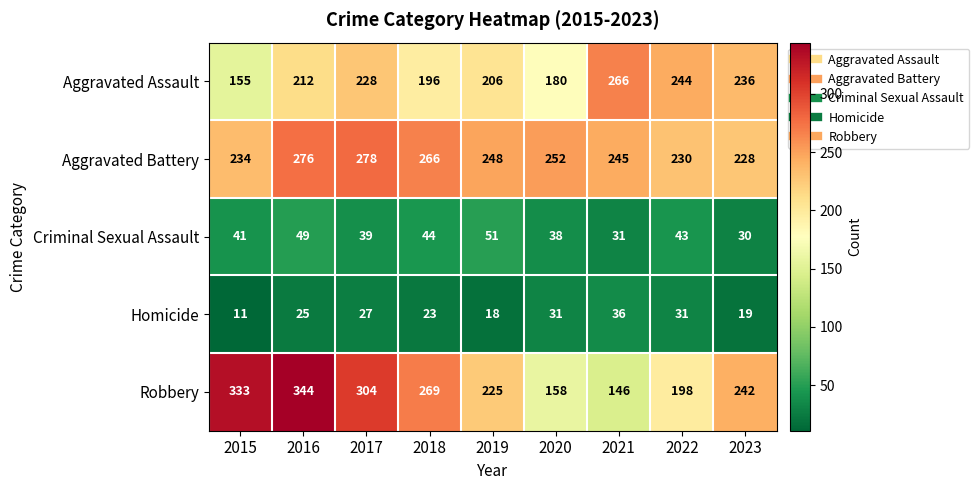

How many values in the Aggravated Battery series are below 248?

4